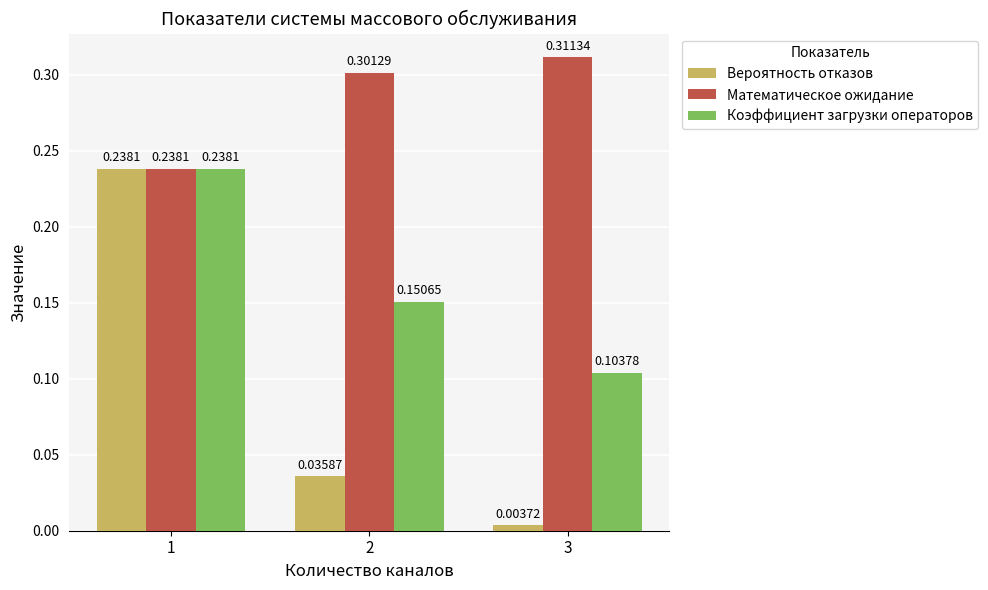

List the labels in order of Коэффициент загрузки операторов value, largest first.

1, 2, 3